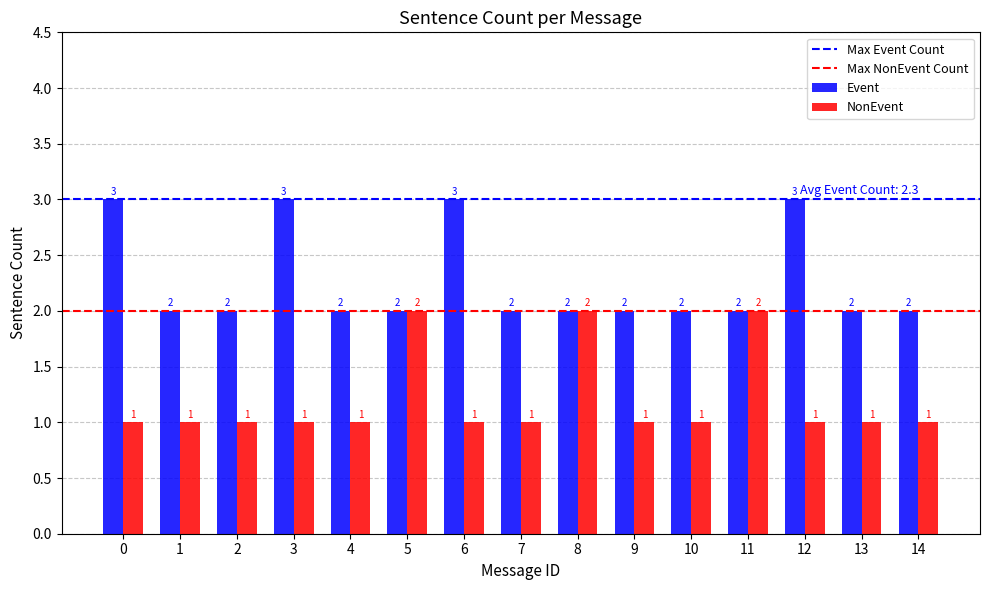

The value of Event at 4 is 3. True or false?

False